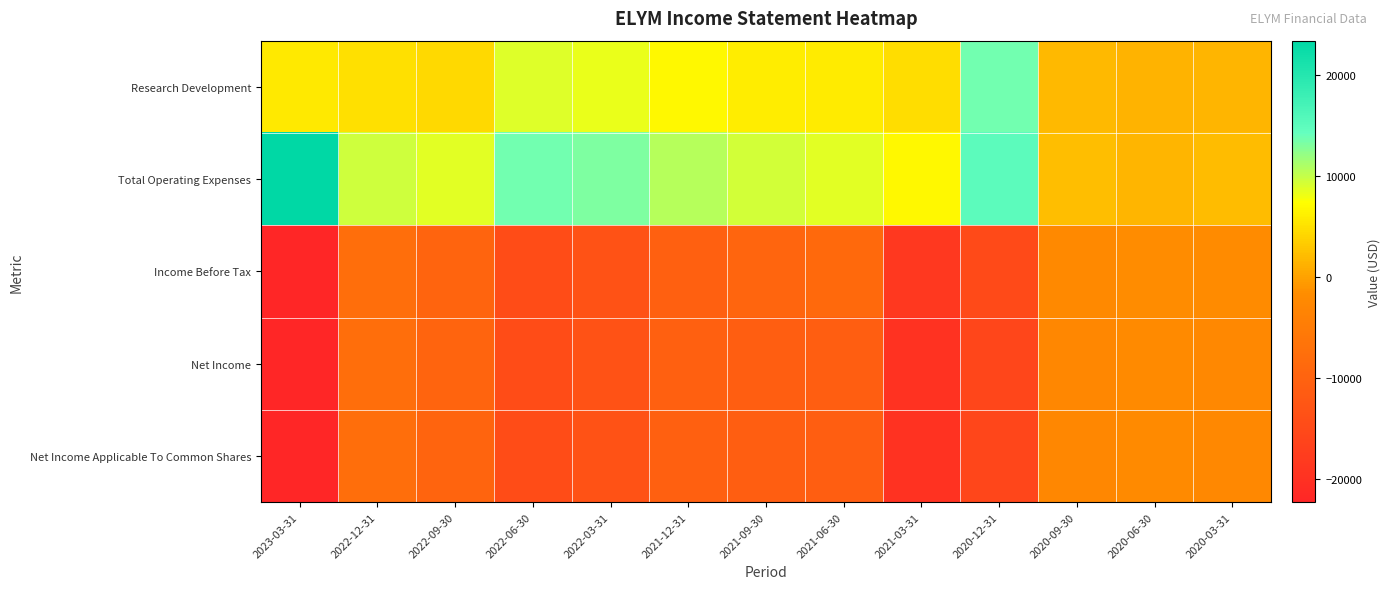

At 2020-12-31, list the series in order from largest to smallest.

Total Operating Expenses, Research Development, Income Before Tax, Net Income, Net Income Applicable To Common Shares